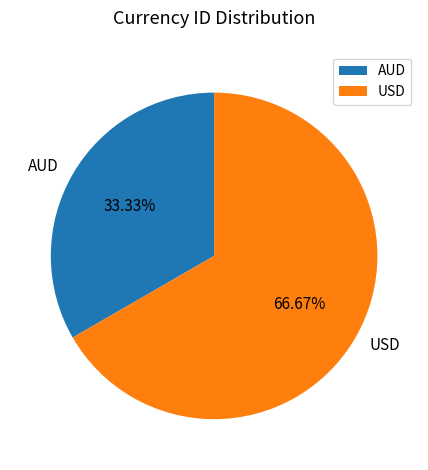

Rank the categories by value from highest to lowest.

USD, AUD